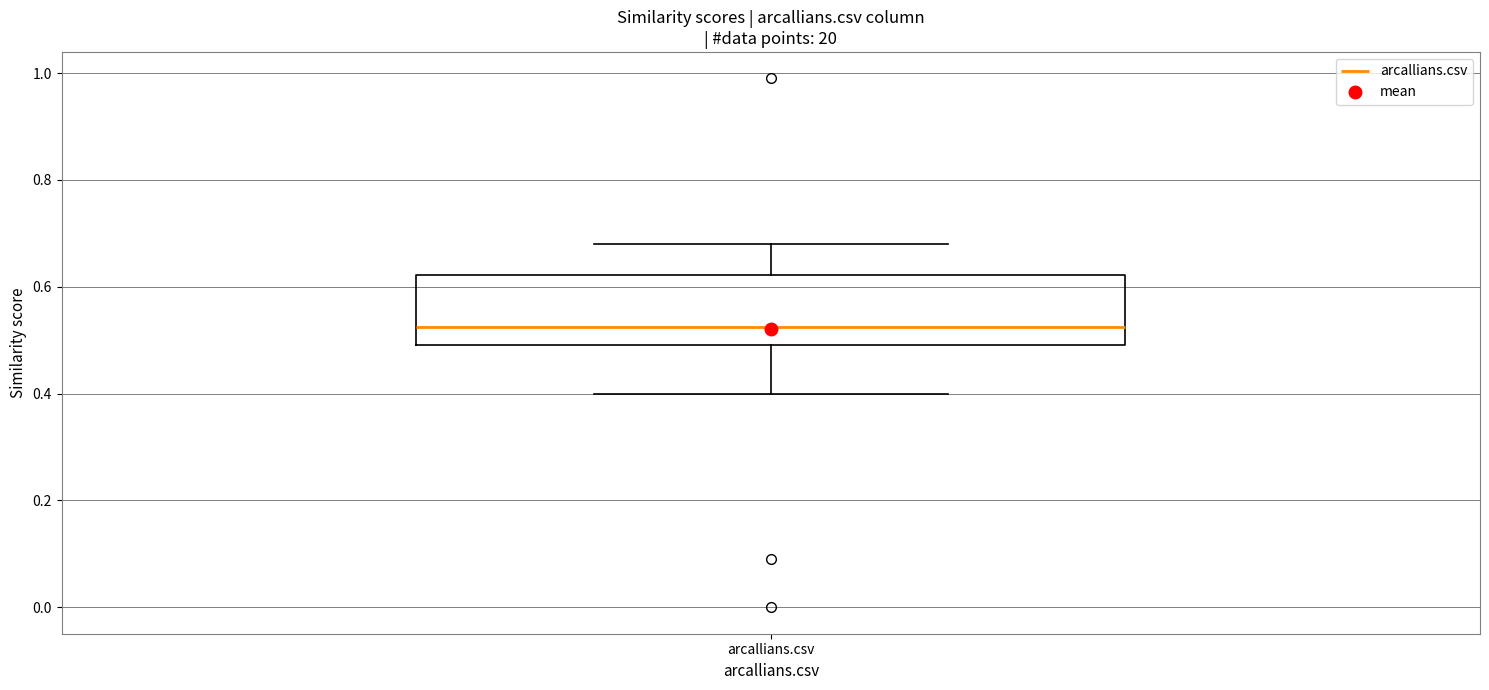

Transcribe this box plot: give where the median line is, the range the box spans, and where the two whiskers end, as read against the y-axis. The values are not printed on the chart, so give them approximately, as read against the axis.

median 0.52, box 0.50 to 0.62, whiskers 0.40 to 0.68